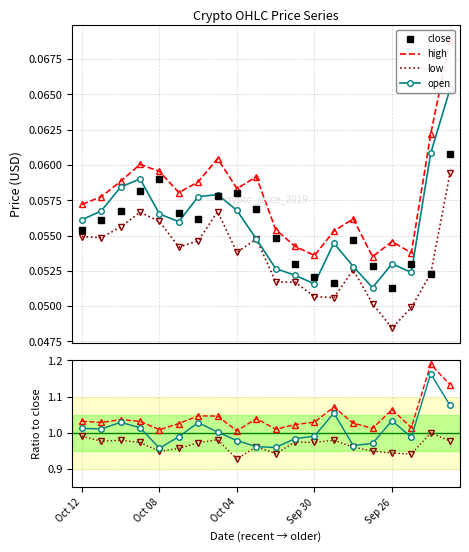

How many interior local peaks does the high series have?

5